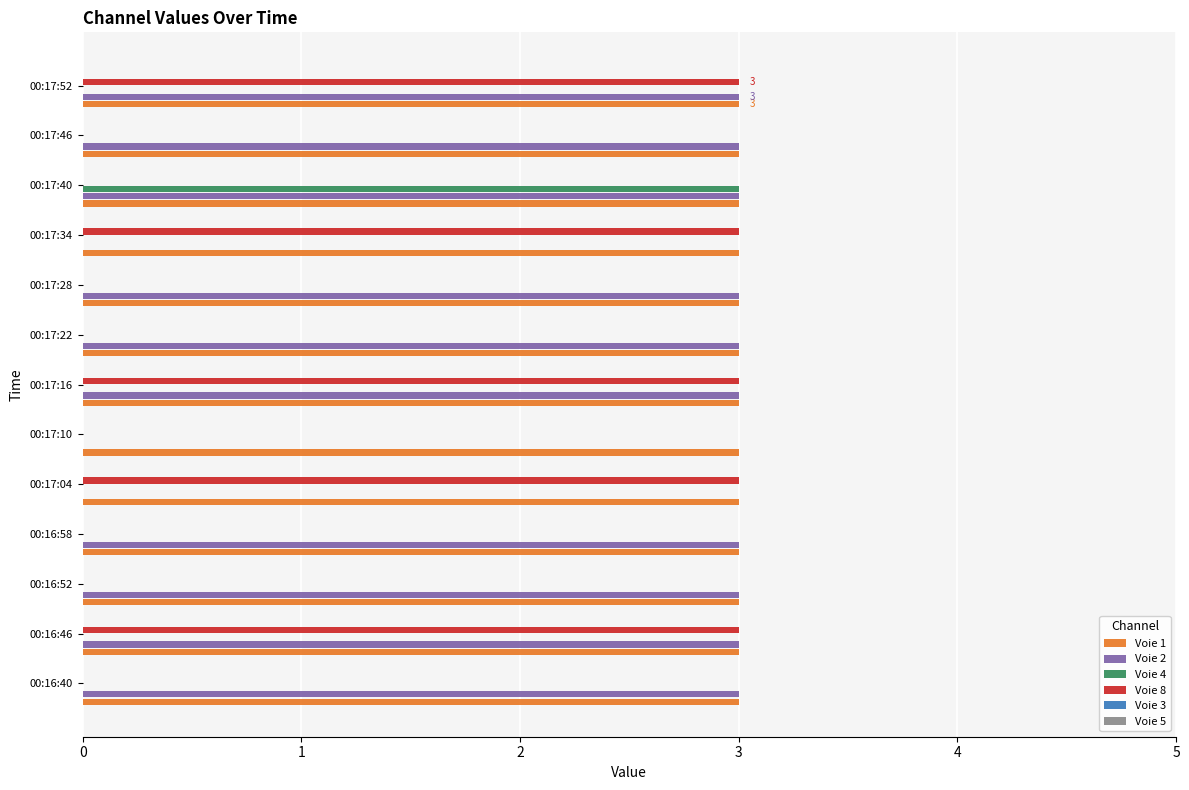

The value of Voie 8 at 00:17:40 is 0. True or false?

True